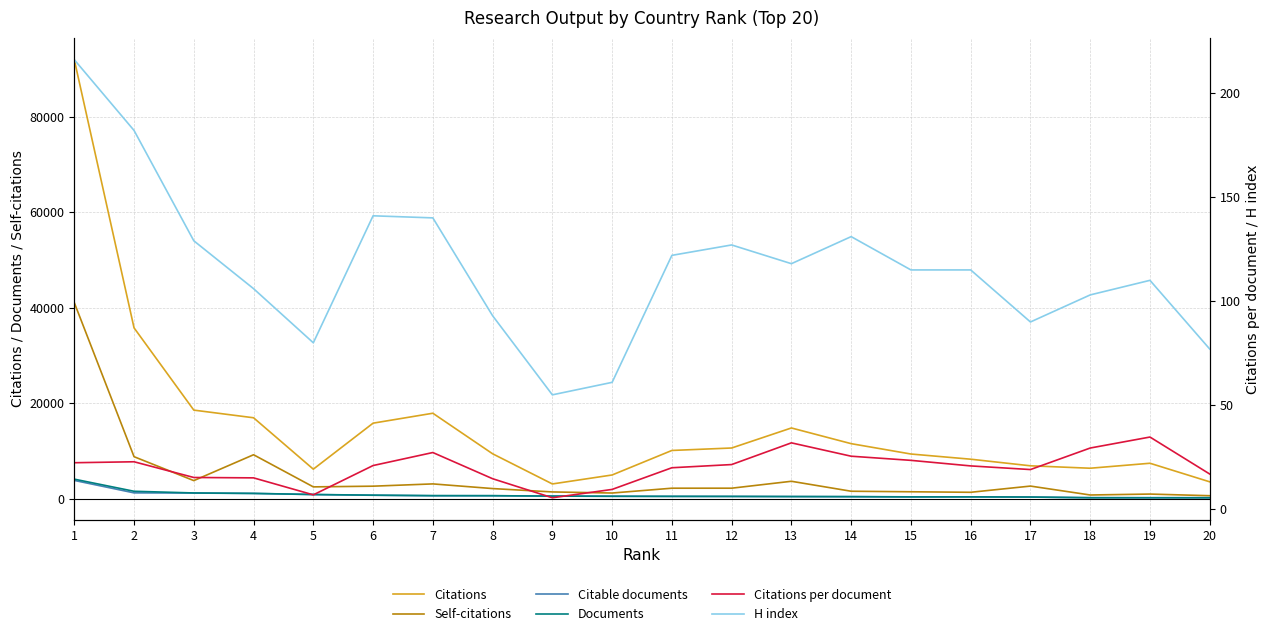

What is the value of the Citations per document point at the 12th from the left?

21.5